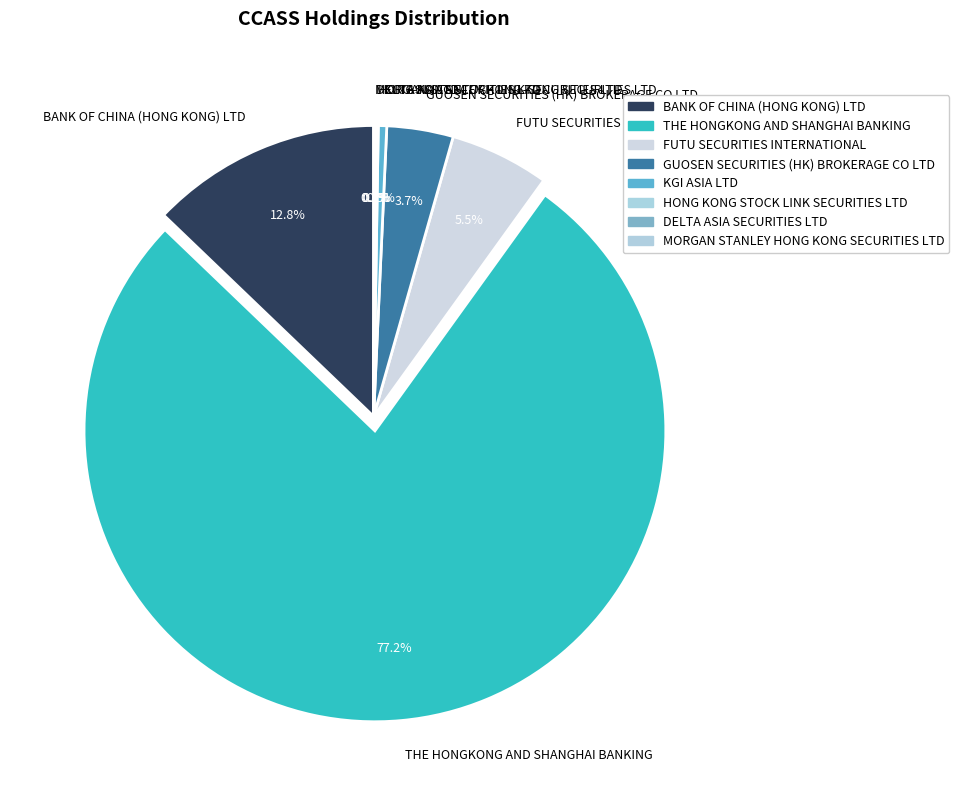

Do GUOSEN SECURITIES (HK) BROKERAGE CO LTD and BANK OF CHINA (HONG KONG) LTD together represent more than half of the pie?

No